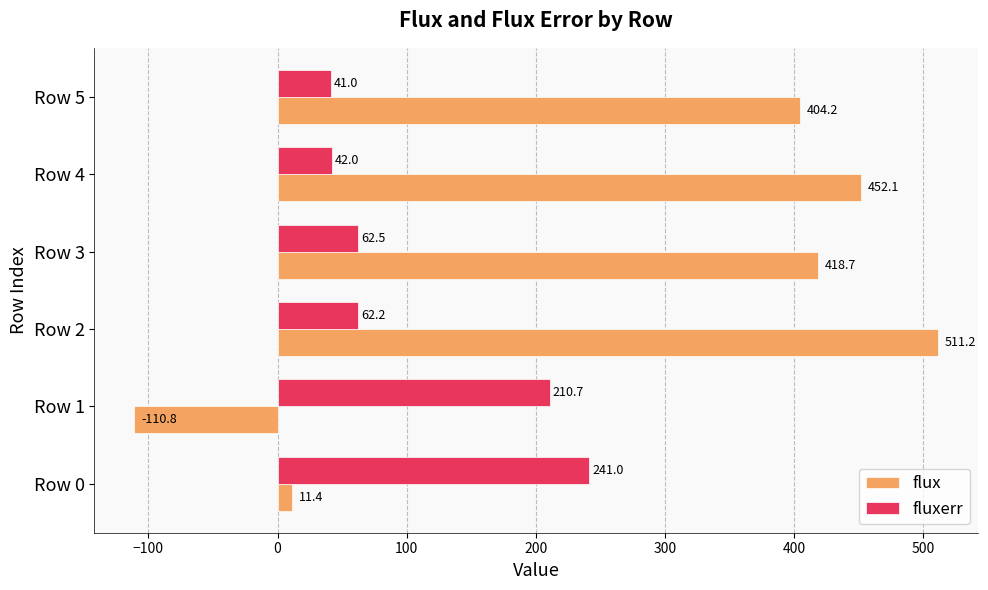

List the series in order of their overall mean, highest first.

flux, fluxerr